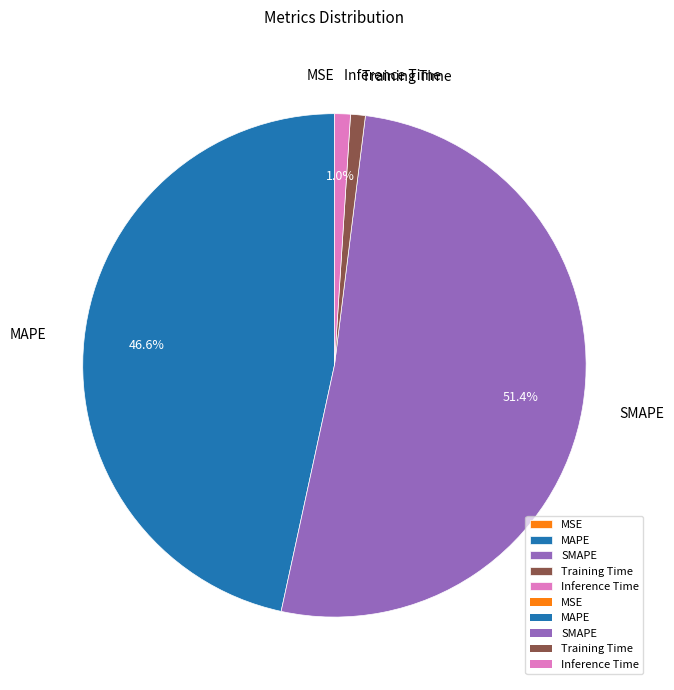

How much of the chart is everything except Inference Time?

99.0%